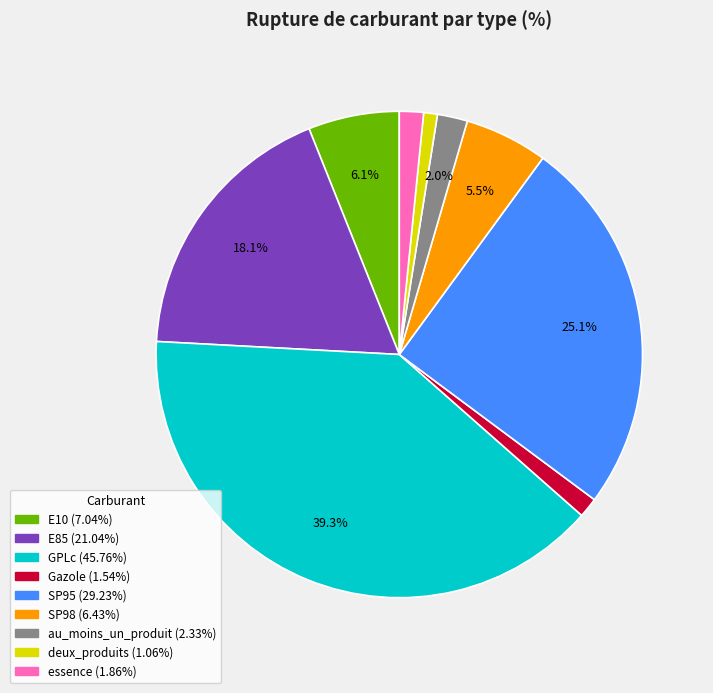

How many slices are in this pie chart?

9